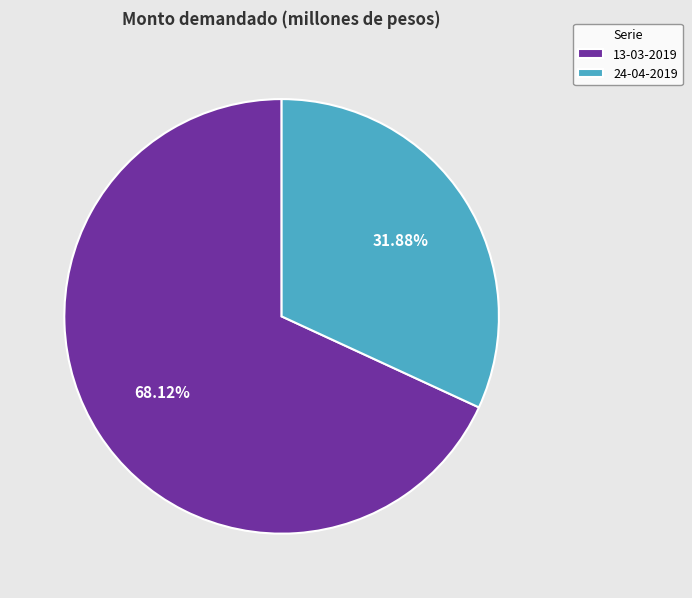

Which has a higher value, 24-04-2019 or 13-03-2019?

13-03-2019